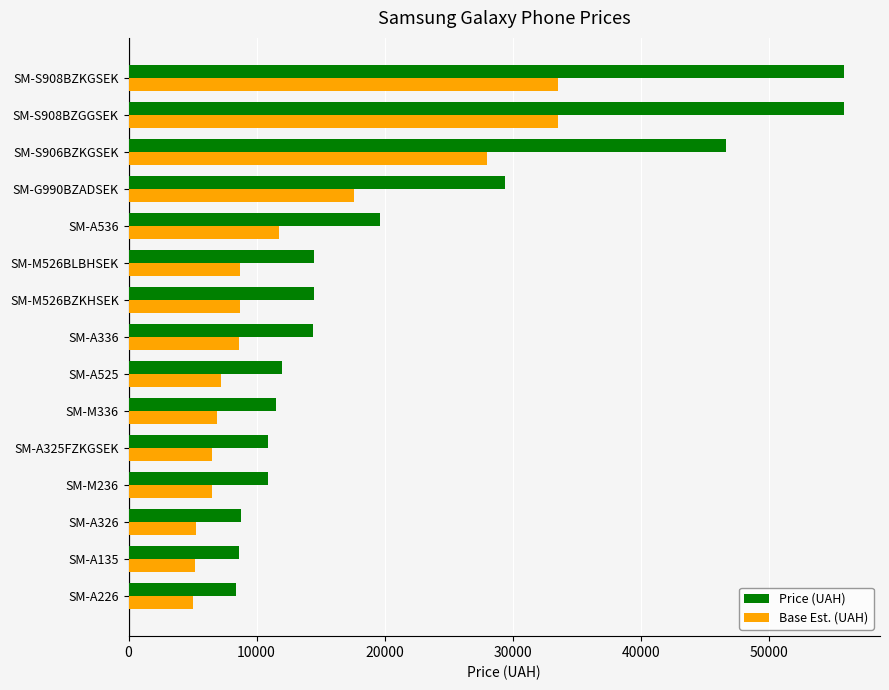

Rank the series at SM-G990BZADSEK from lowest to highest value.

Base Est. (UAH), Price (UAH)